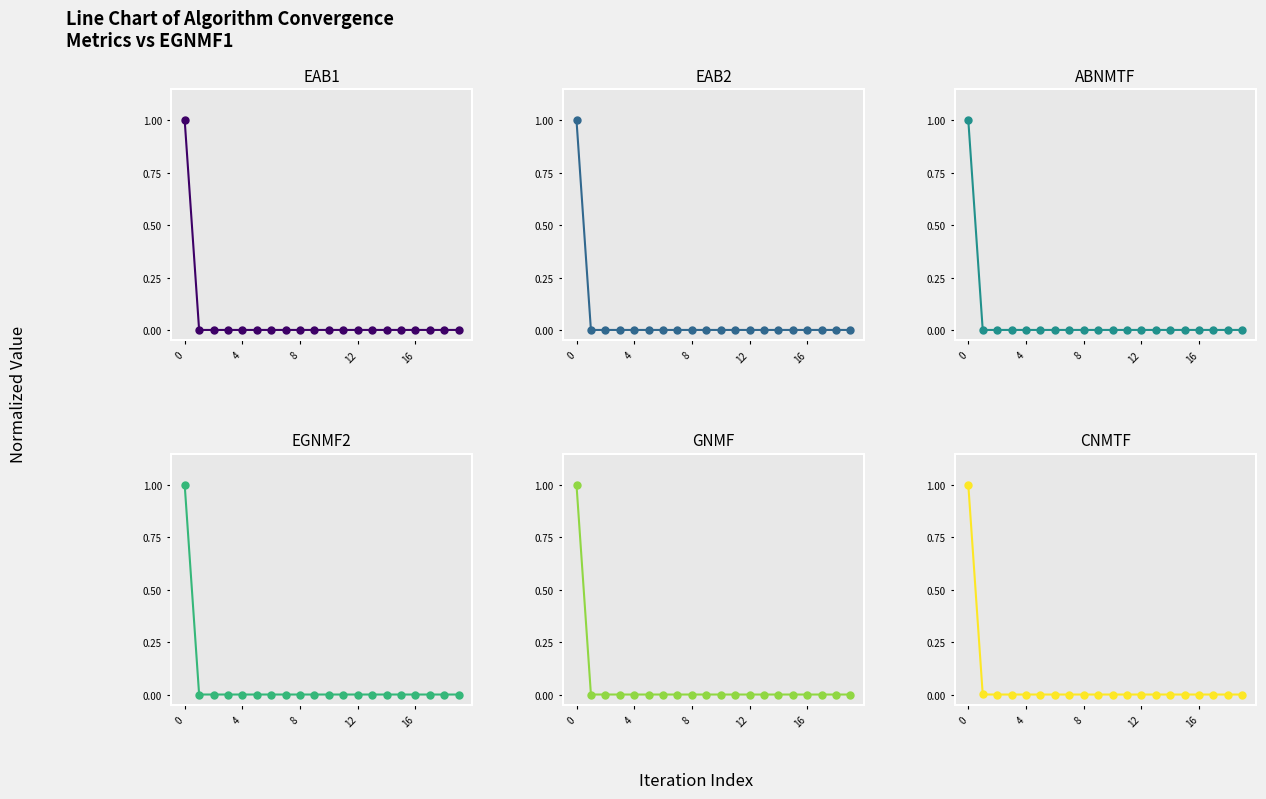

Read the GNMF value at 0.

1.0